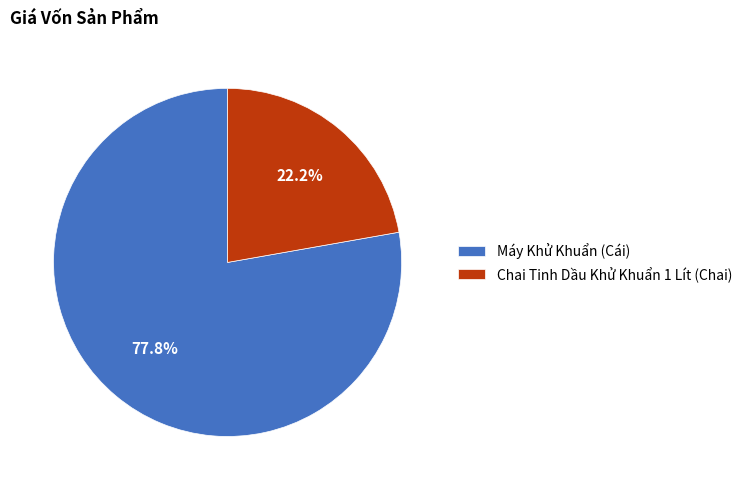

Which category has the smallest portion of the pie?

Chai Tinh Dầu Khử Khuẩn 1 Lít (Chai)